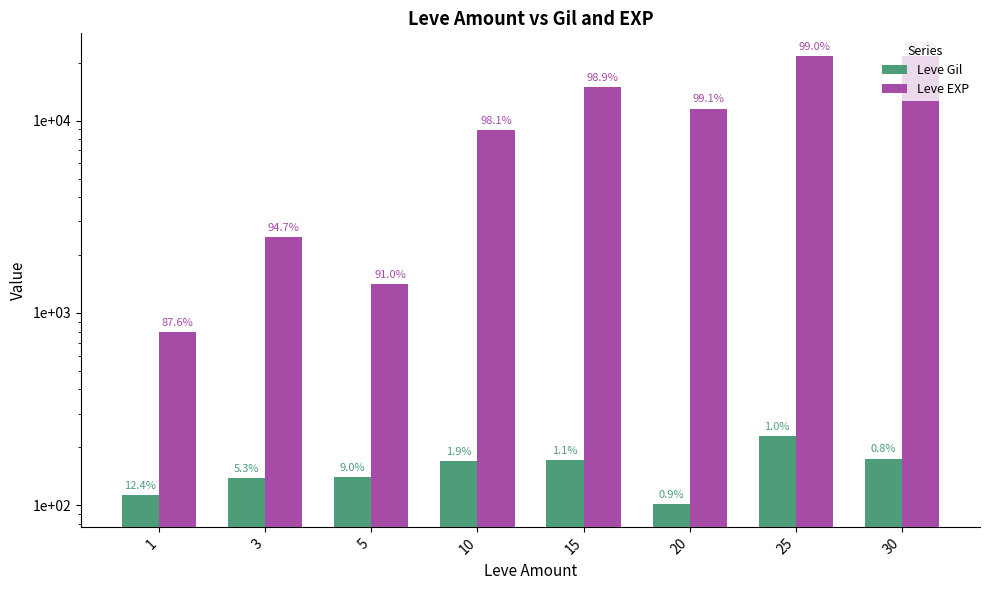

Rank the series by their average value, from highest to lowest.

Leve EXP, Leve Gil